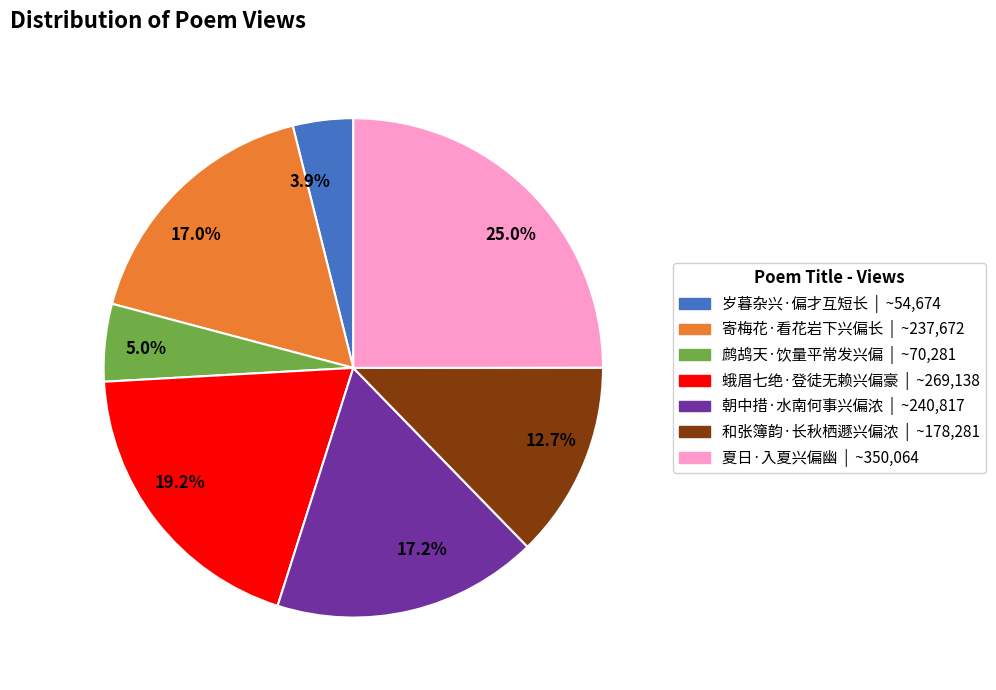

Approximately how many times larger is the value at 17.2% compared to 19.2%?

0.9